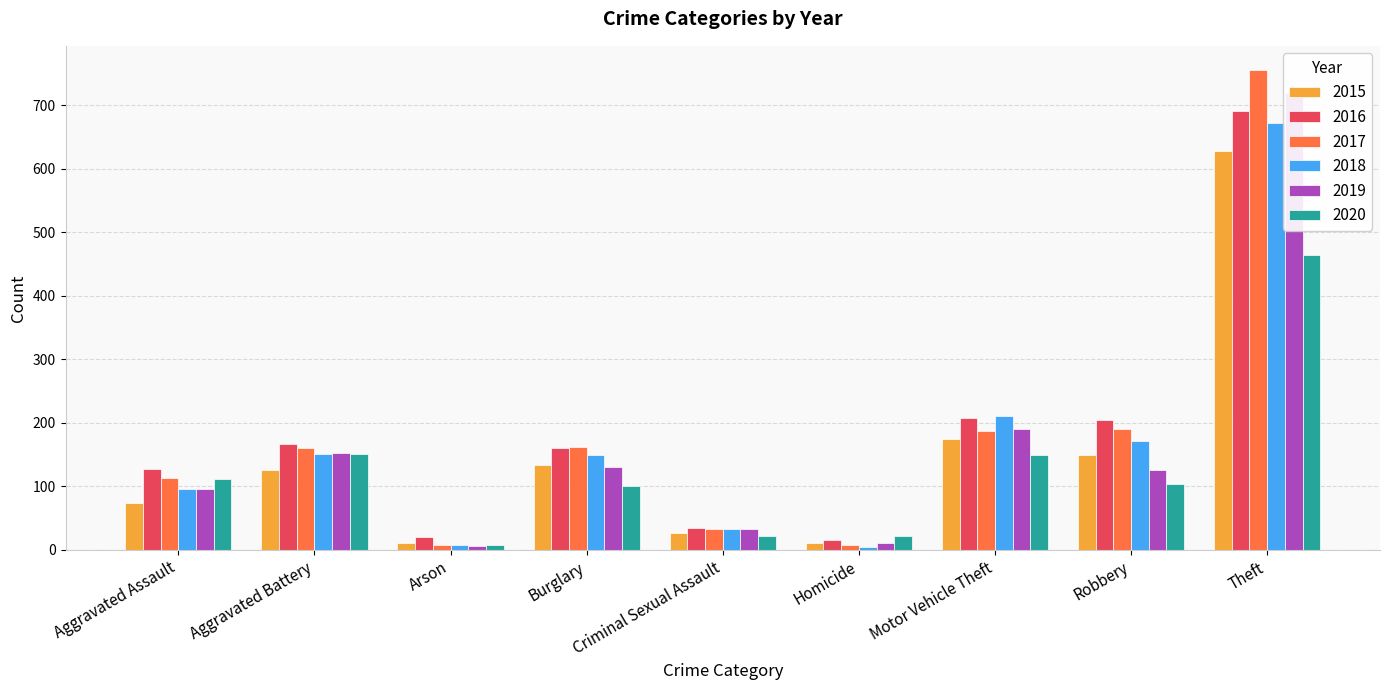

What is the label of the 7th bar from the left?

Motor Vehicle Theft